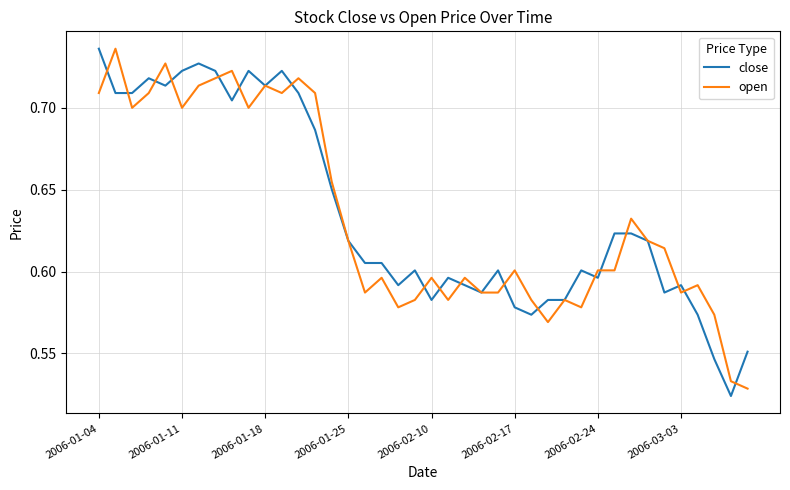

Is it true that close equals 1.0 at 2006-02-17?

False